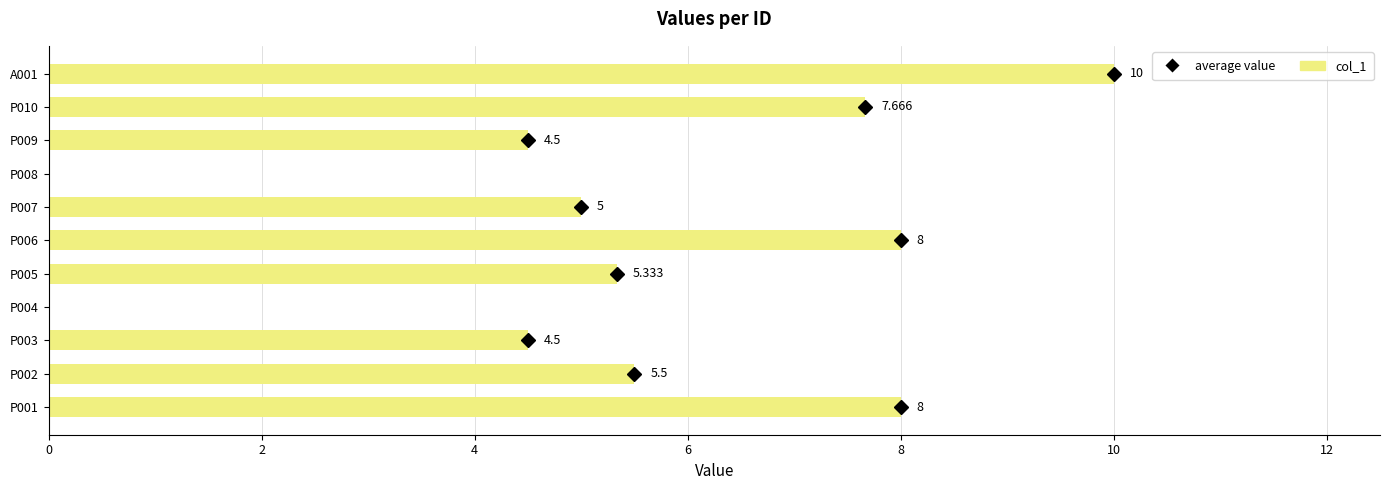

At which label is the value closest to 5?

P007